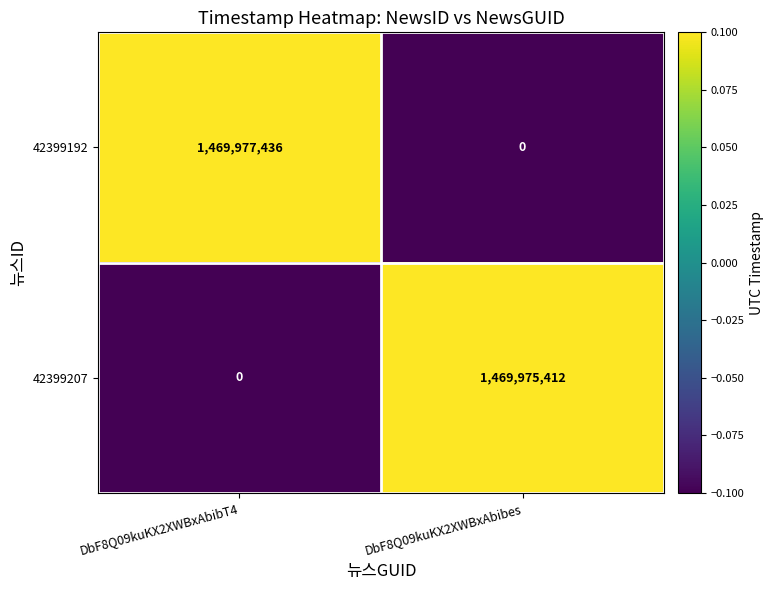

What value does the 42399192 series have at DbF8Q09kuKX2XWBxAbibT4?

1469977436